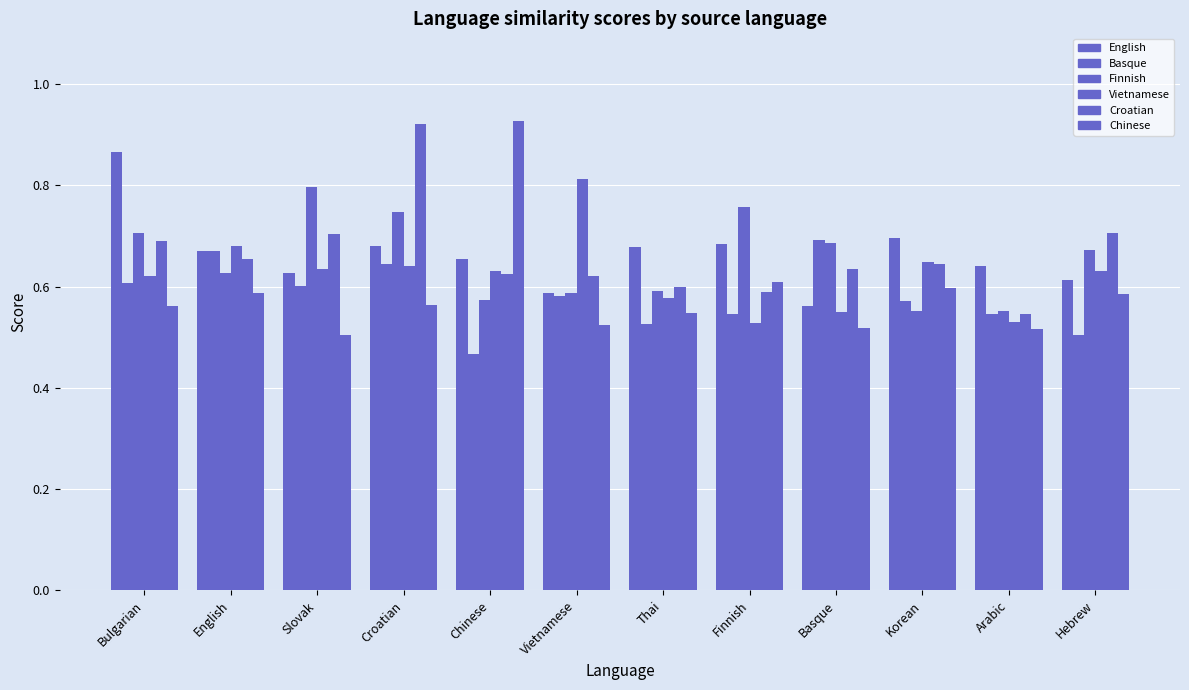

What is the label of the 8th bar from the left?

Finnish